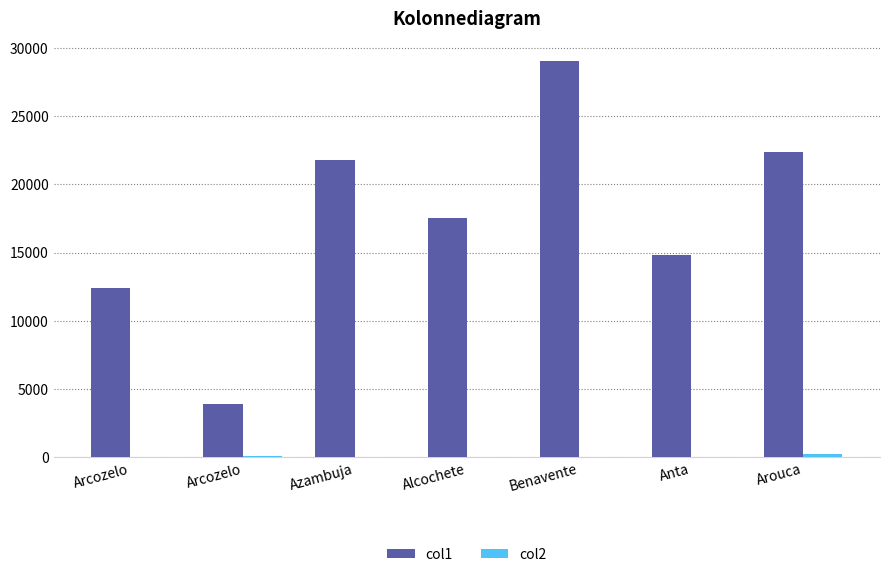

What is the sum of the col1 values at Arcozelo and Benavente?

41412